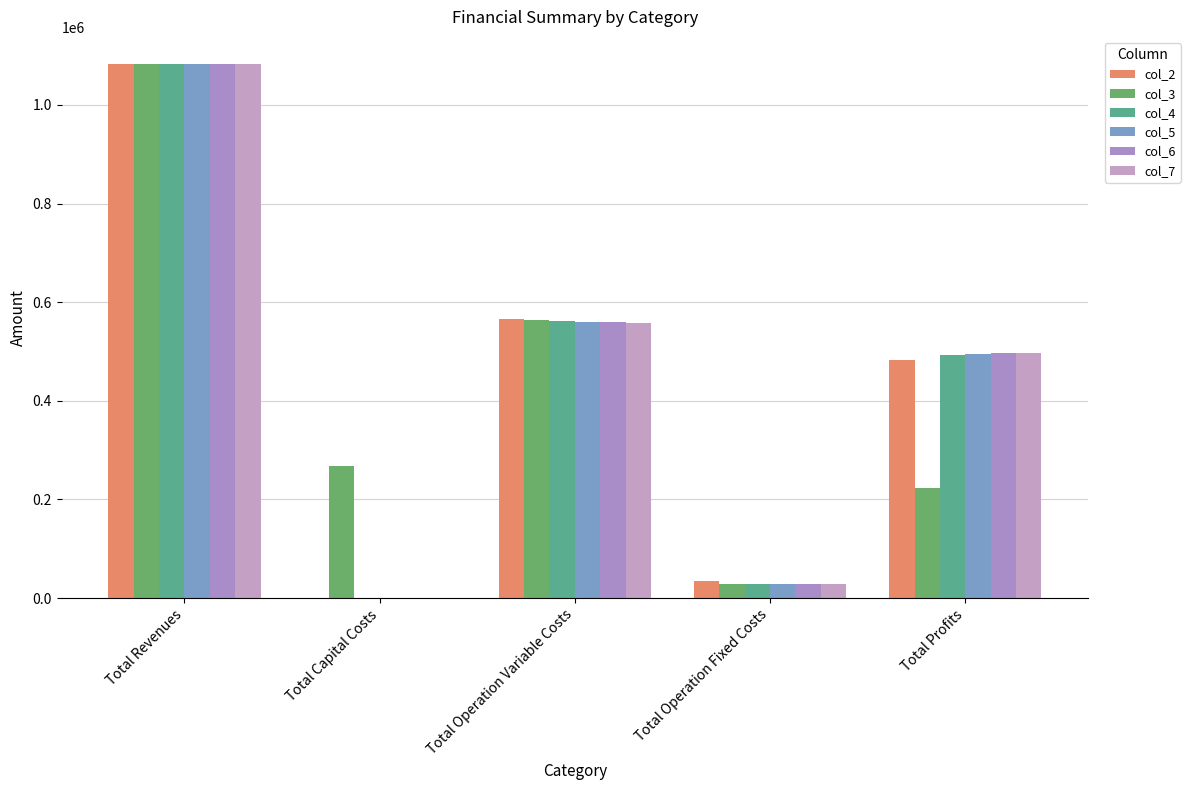

Between Total Revenues and Total Profits, which series saw the biggest shift?

col_3